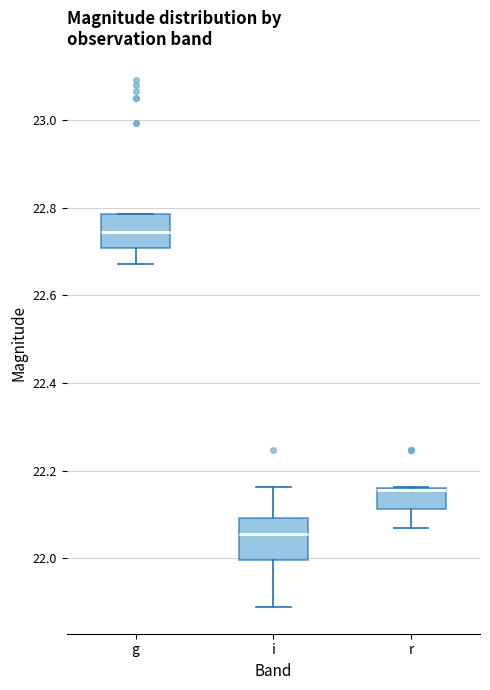

Which box's median line is the highest?

g